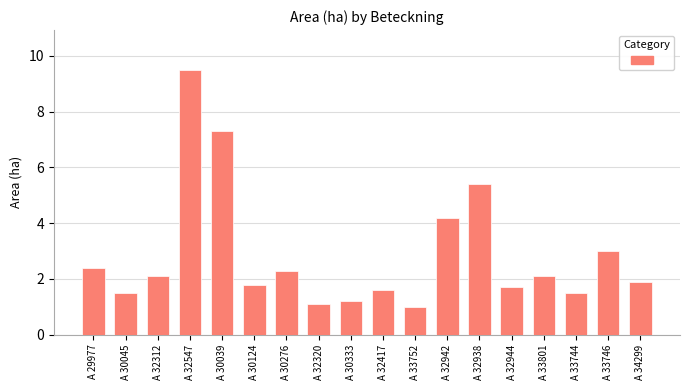

Which category has the highest value across all series?

A 32547